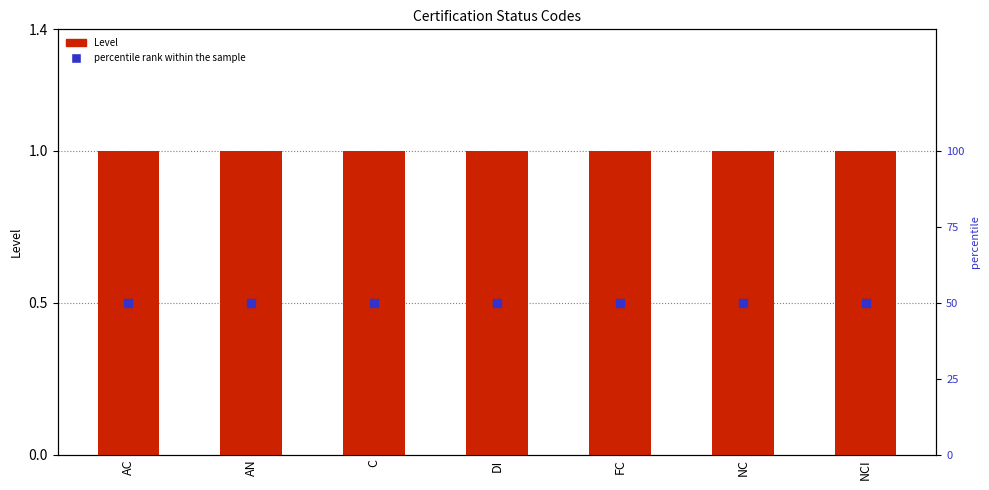

What is the total value across all series at DI?

51